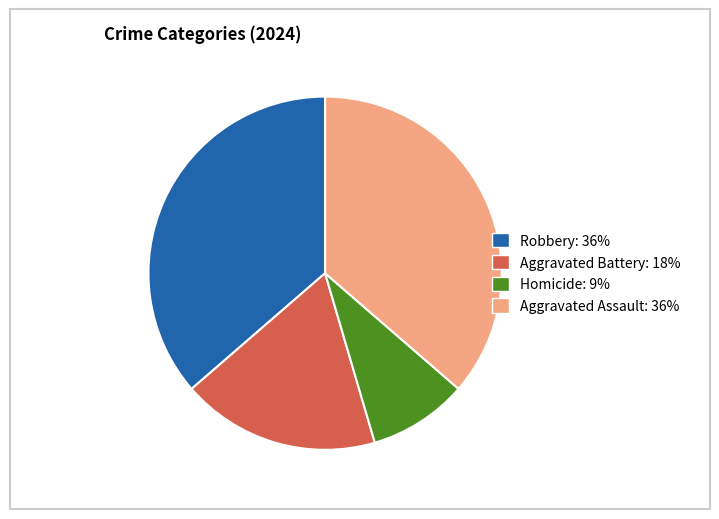

Which category has the smallest portion of the pie?

Homicide